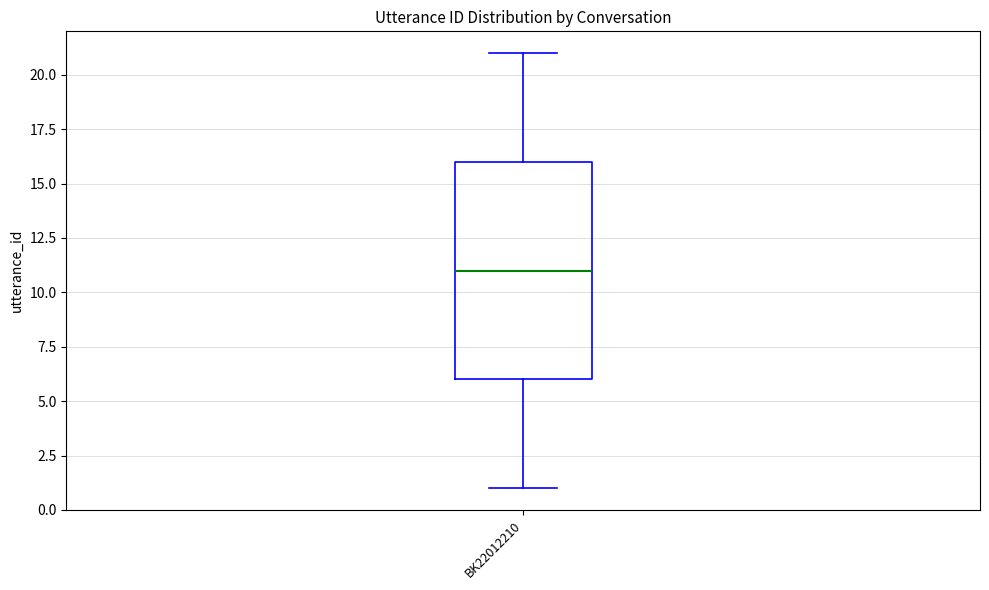

Read this box plot against the y-axis: the position of the median line, the range covered by the box, and the ends of both whiskers. The values are not printed on the chart, so give them approximately, as read against the axis.

median 11, box 6 to 16, whiskers 1 to 21